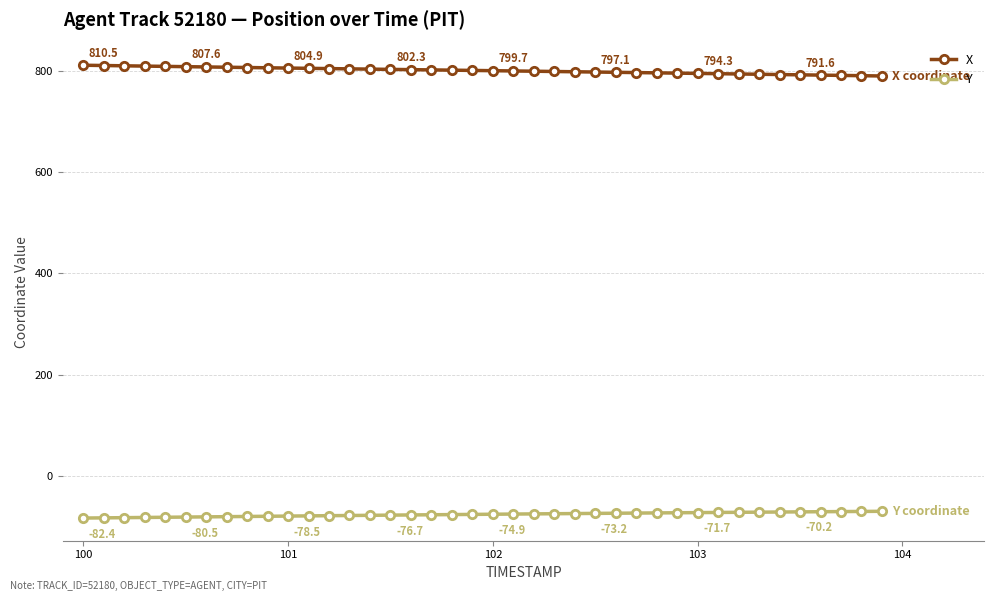

What is the average value of the X series?

799.9